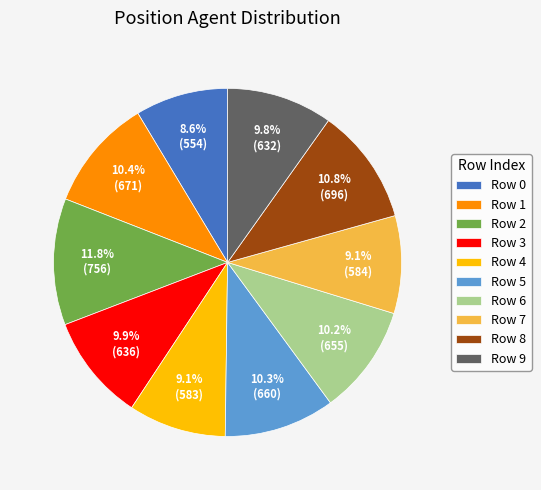

What is the largest slice in the pie chart?

Row 2